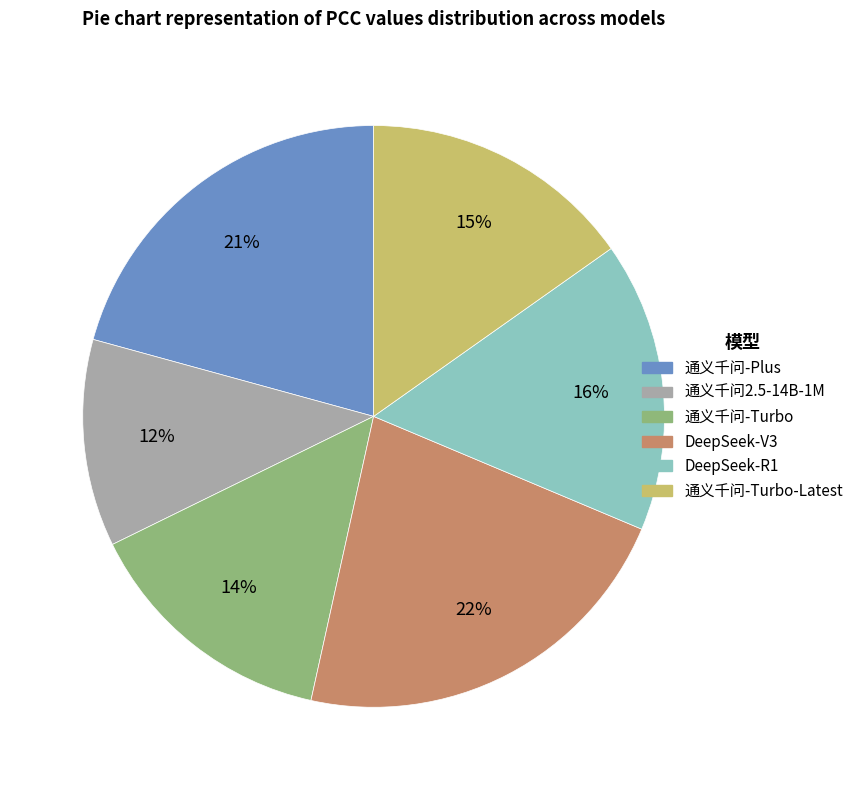

Is there a majority slice in this chart?

No